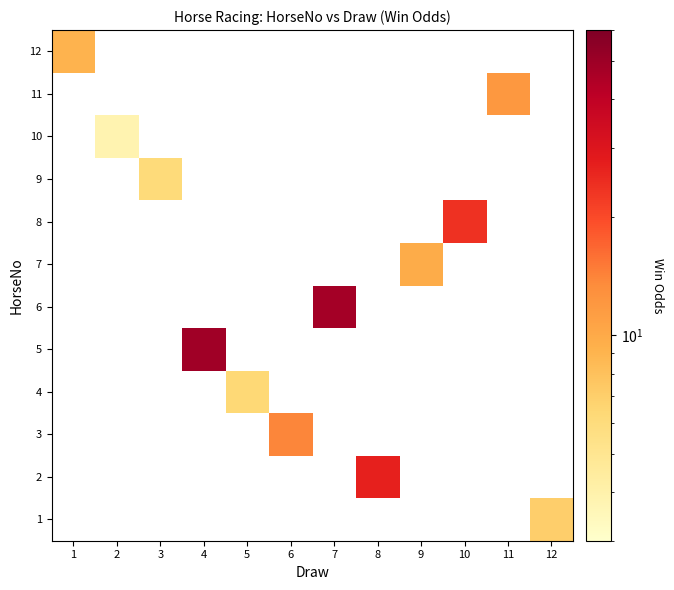

Count the number of categories in the chart.

12